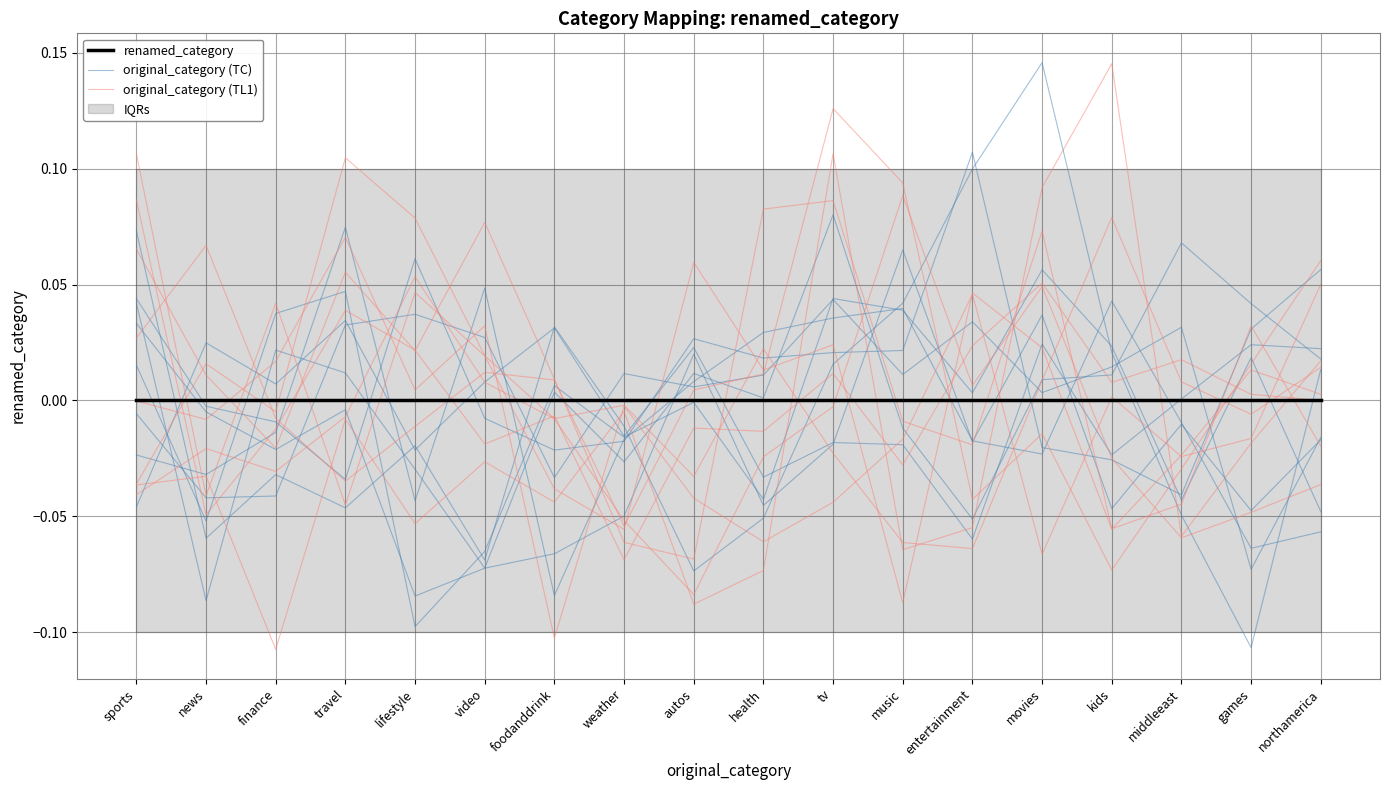

What is the difference between the highest and lowest values at weather?

0.1